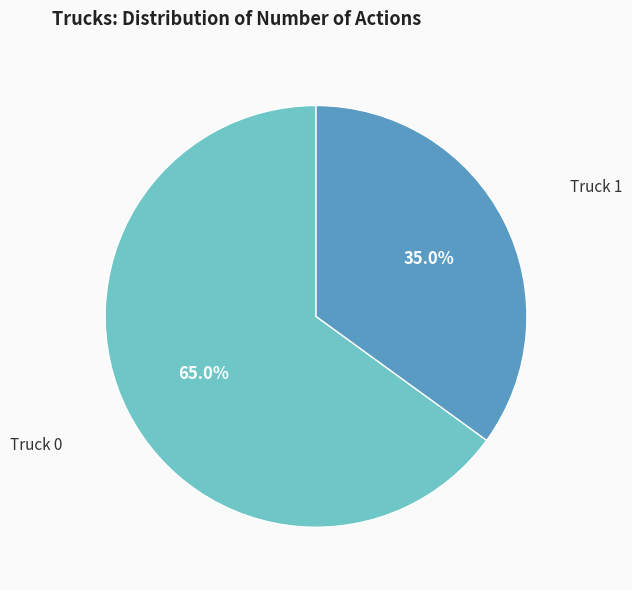

Is there a majority slice in this chart?

Yes